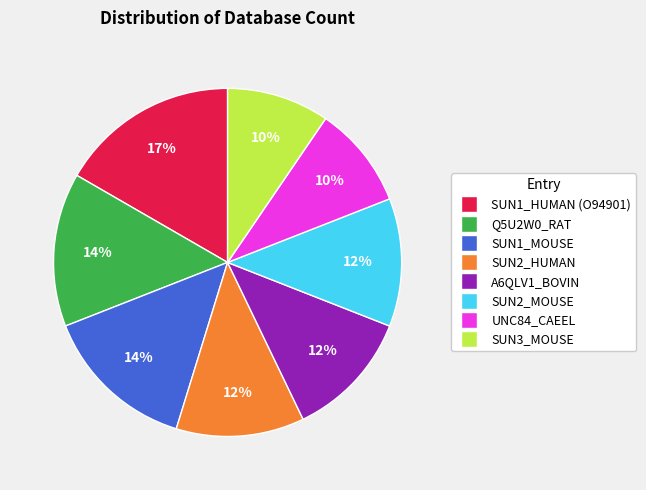

The SUN2_MOUSE slice represents 12% of the pie. True or false?

True